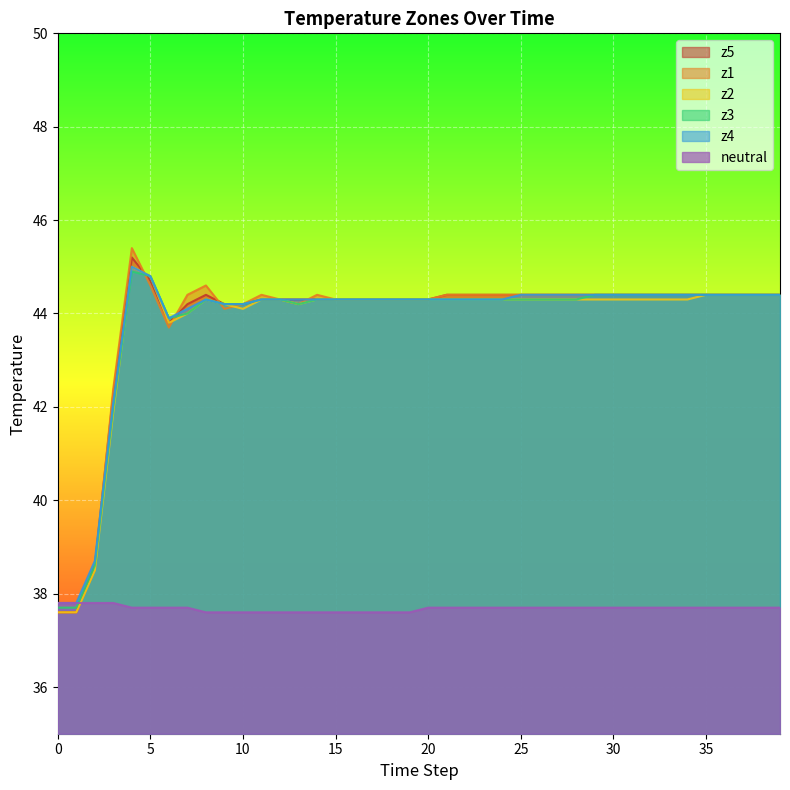

True or false: z5 has more than 1 interior local peaks.

True